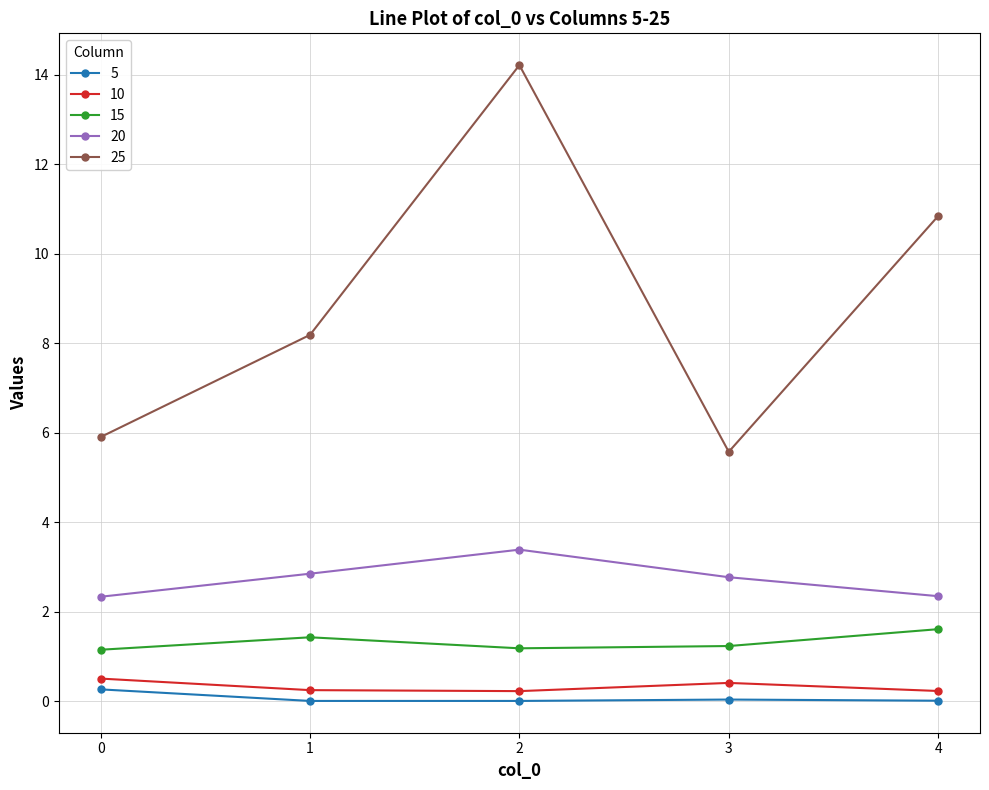

What is the maximum value shown in the chart?

14.2